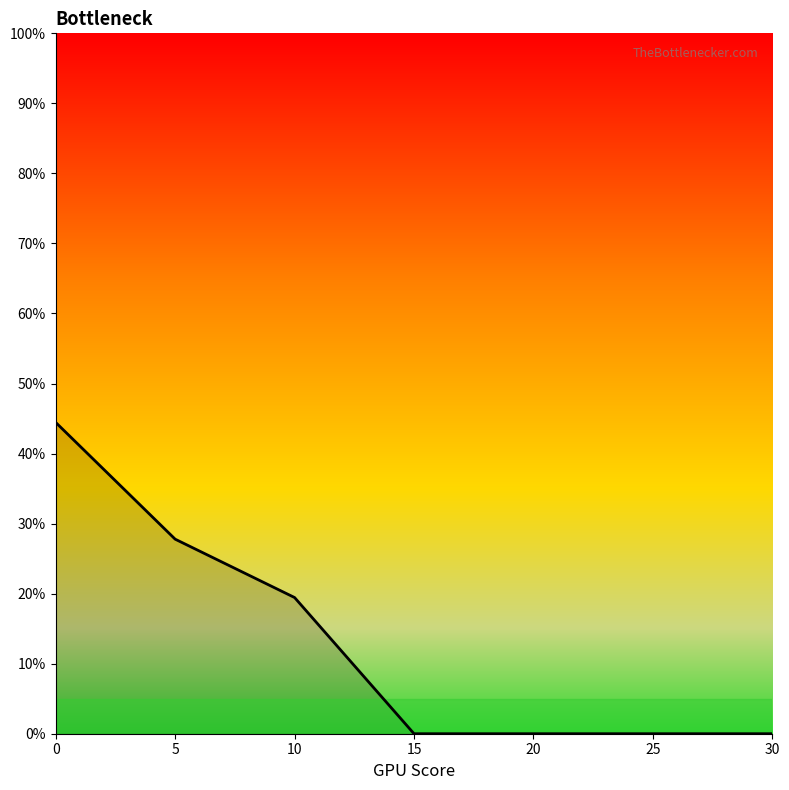

What is the sum of all values?

0.9